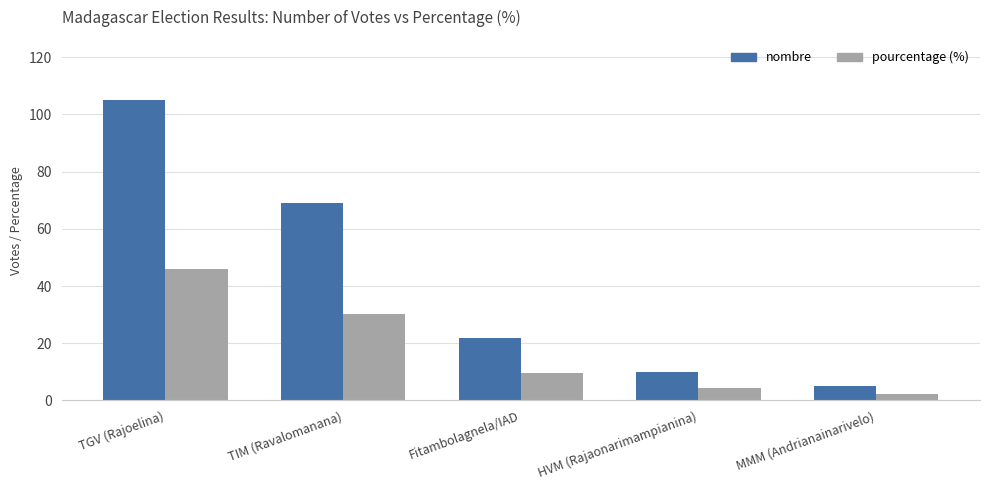

Which label corresponds to the largest value in the chart?

TGV (Rajoelina)